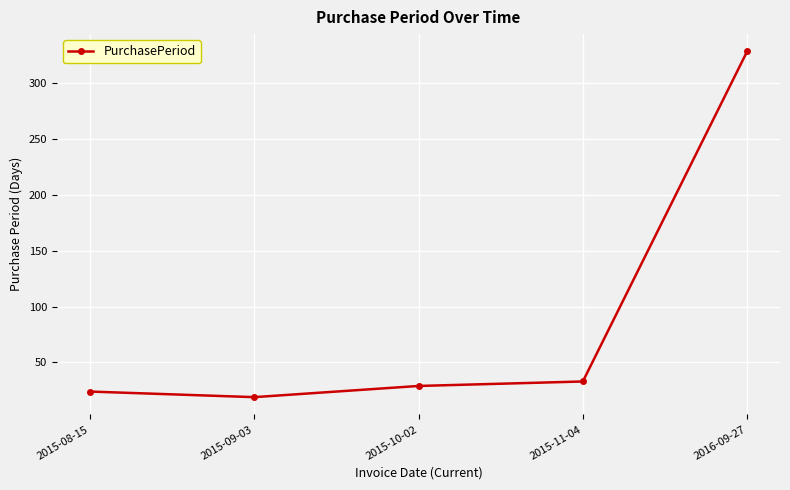

True or false: the data shows 543 at 2016-09-27.

False